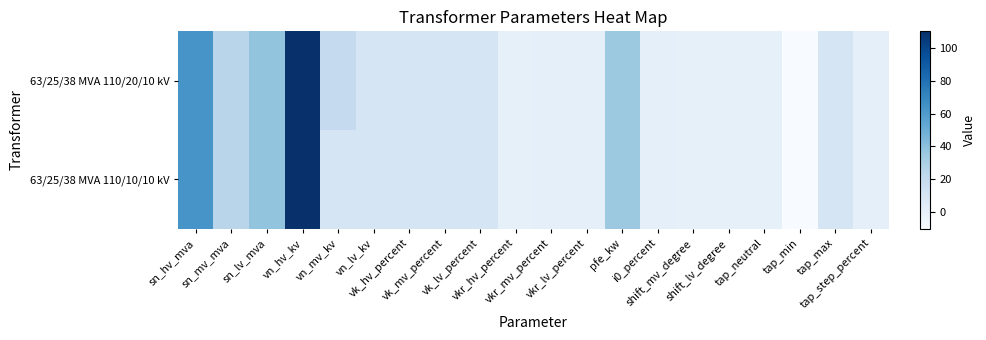

At sn_mv_mva, list the series in order from largest to smallest.

63/25/38 MVA 110/20/10 kV, 63/25/38 MVA 110/10/10 kV